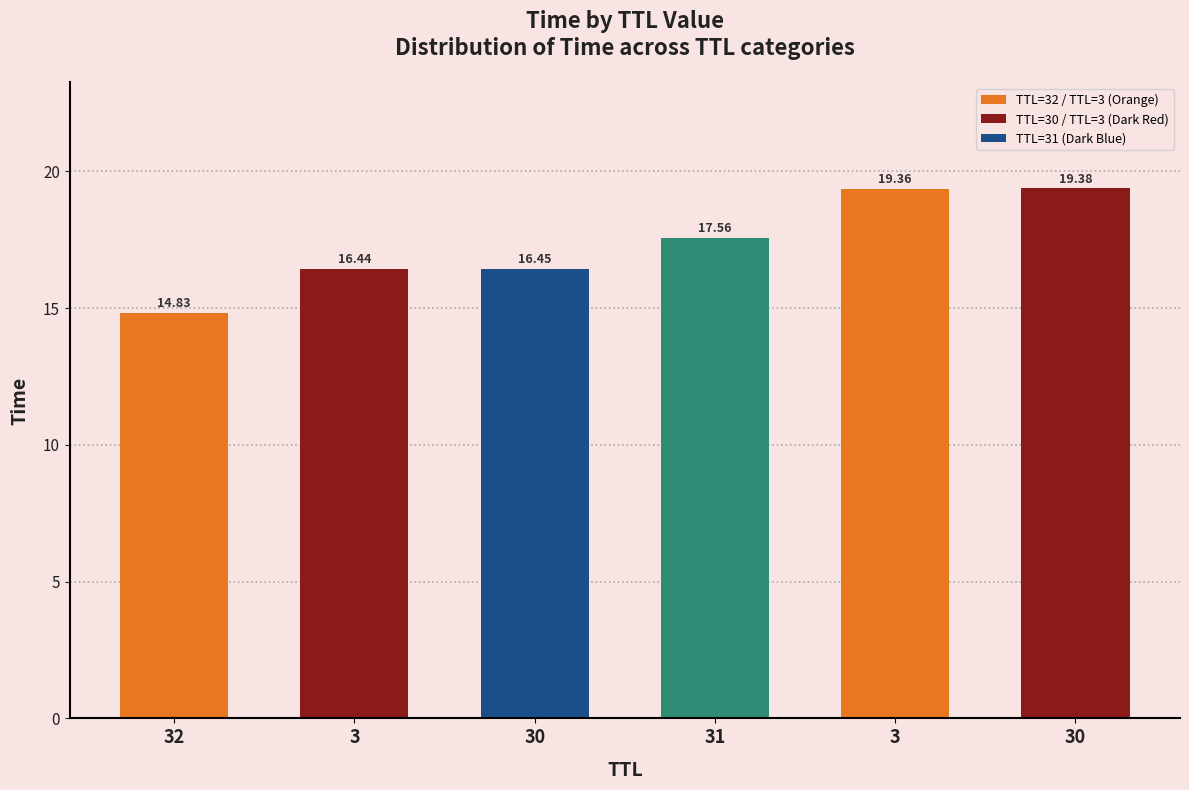

Which category has the lowest value across all series?

32